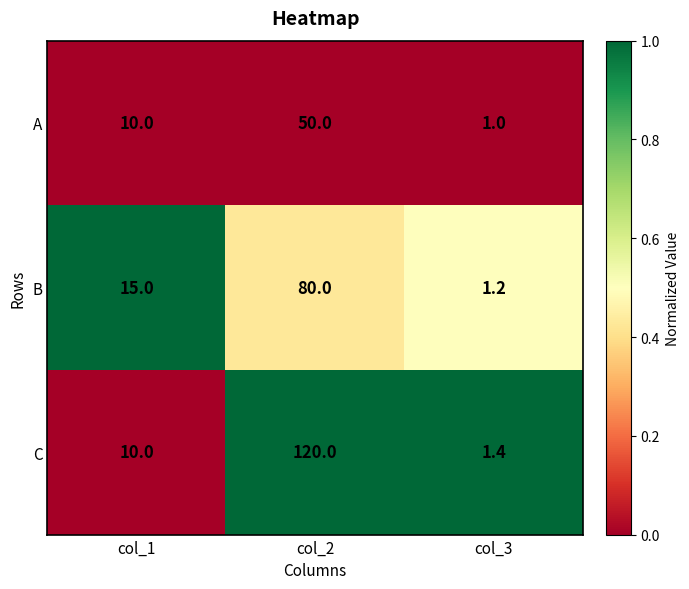

The value of A at col_2 is 50.0. True or false?

True